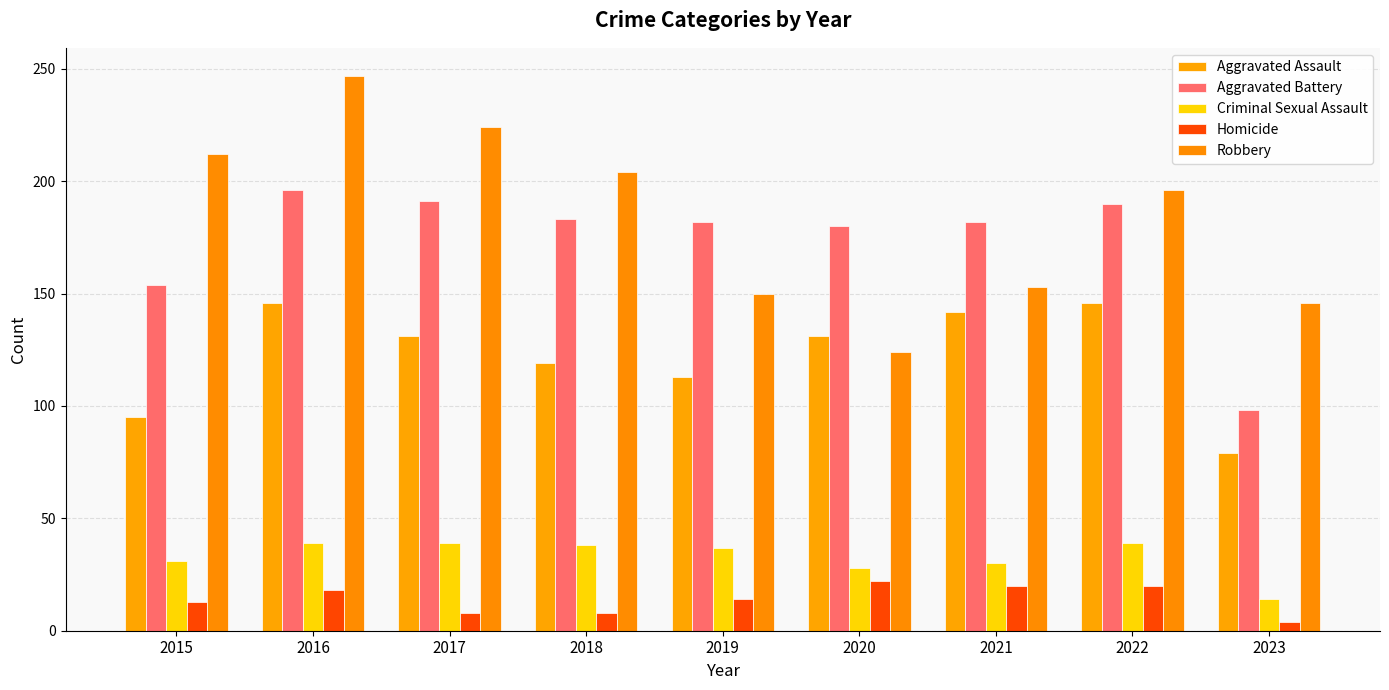

Reading left to right, what are all the values shown in this chart?

Aggravated Assault: 2015=95	2016=146	2017=131	2018=119	2019=113	2020=131	2021=142	2022=146	2023=79
Aggravated Battery: 2015=154	2016=196	2017=191	2018=183	2019=182	2020=180	2021=182	2022=190	2023=98
Criminal Sexual Assault: 2015=31	2016=39	2017=39	2018=38	2019=37	2020=28	2021=30	2022=39	2023=14
Homicide: 2015=13	2016=18	2017=8	2018=8	2019=14	2020=22	2021=20	2022=20	2023=4
Robbery: 2015=212	2016=247	2017=224	2018=204	2019=150	2020=124	2021=153	2022=196	2023=146